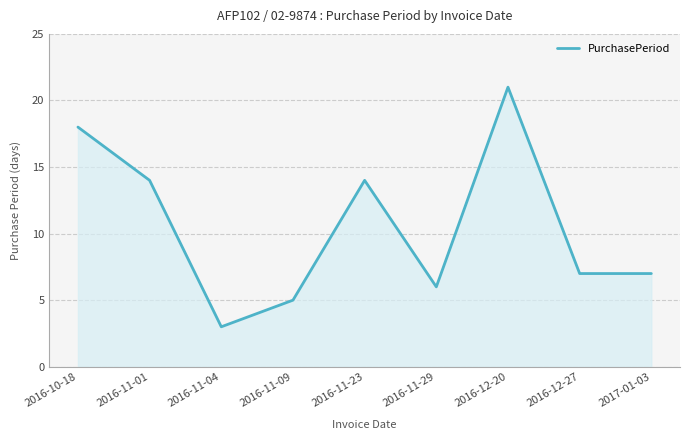

Reading left to right, extract all data points from this chart.

2016-10-18=18	2016-11-01=14	2016-11-04=3	2016-11-09=5	2016-11-23=14	2016-11-29=6	2016-12-20=21	2016-12-27=7	2017-01-03=7